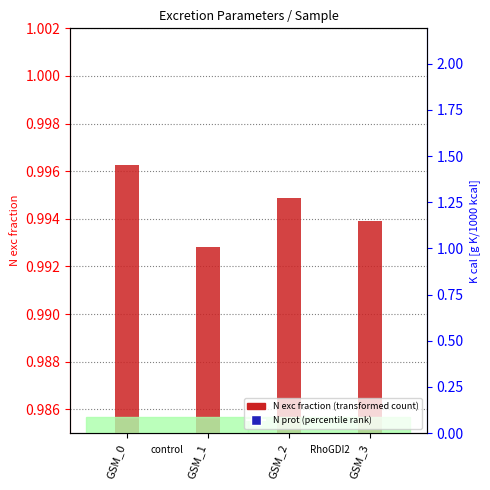

Which series has the largest total across all categories?

Excretion N exc [fraction of intake]